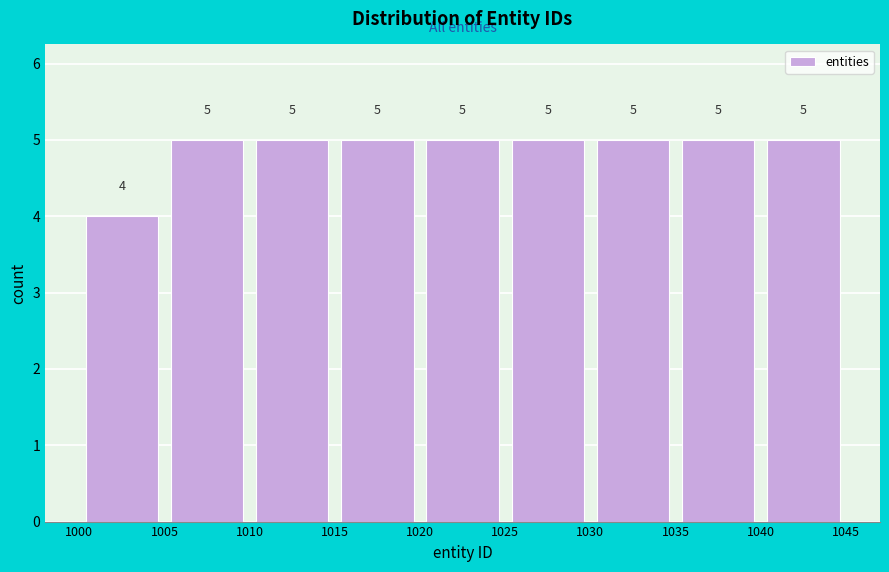

Reading left to right, transcribe this chart: for each bar, give the range it covers on the x-axis and its height.

1000 to 1005: 4
1005 to 1010: 5
1010 to 1015: 5
1015 to 1020: 5
1020 to 1025: 5
1025 to 1030: 5
1030 to 1035: 5
1035 to 1040: 5
1040 to 1045: 5